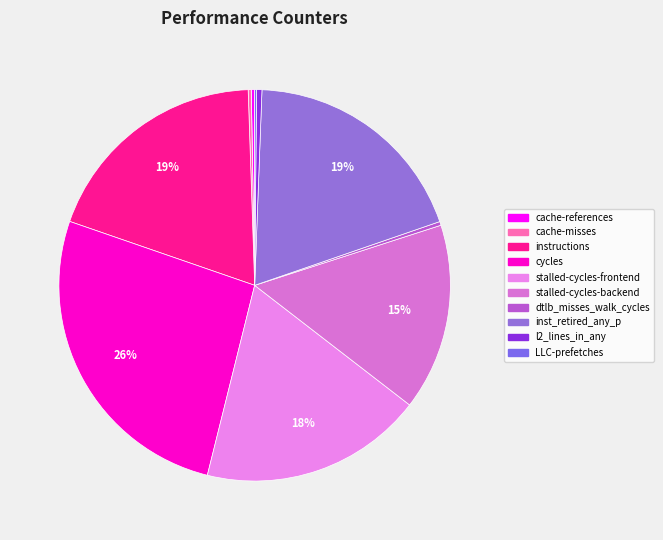

How many segments does this pie chart have?

10